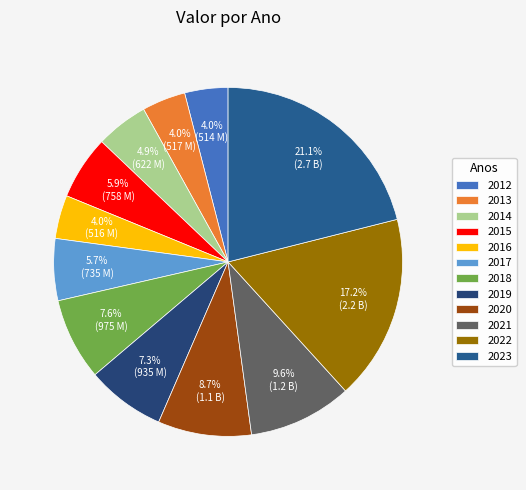

Which has a higher value, 2020 or 2014?

2020